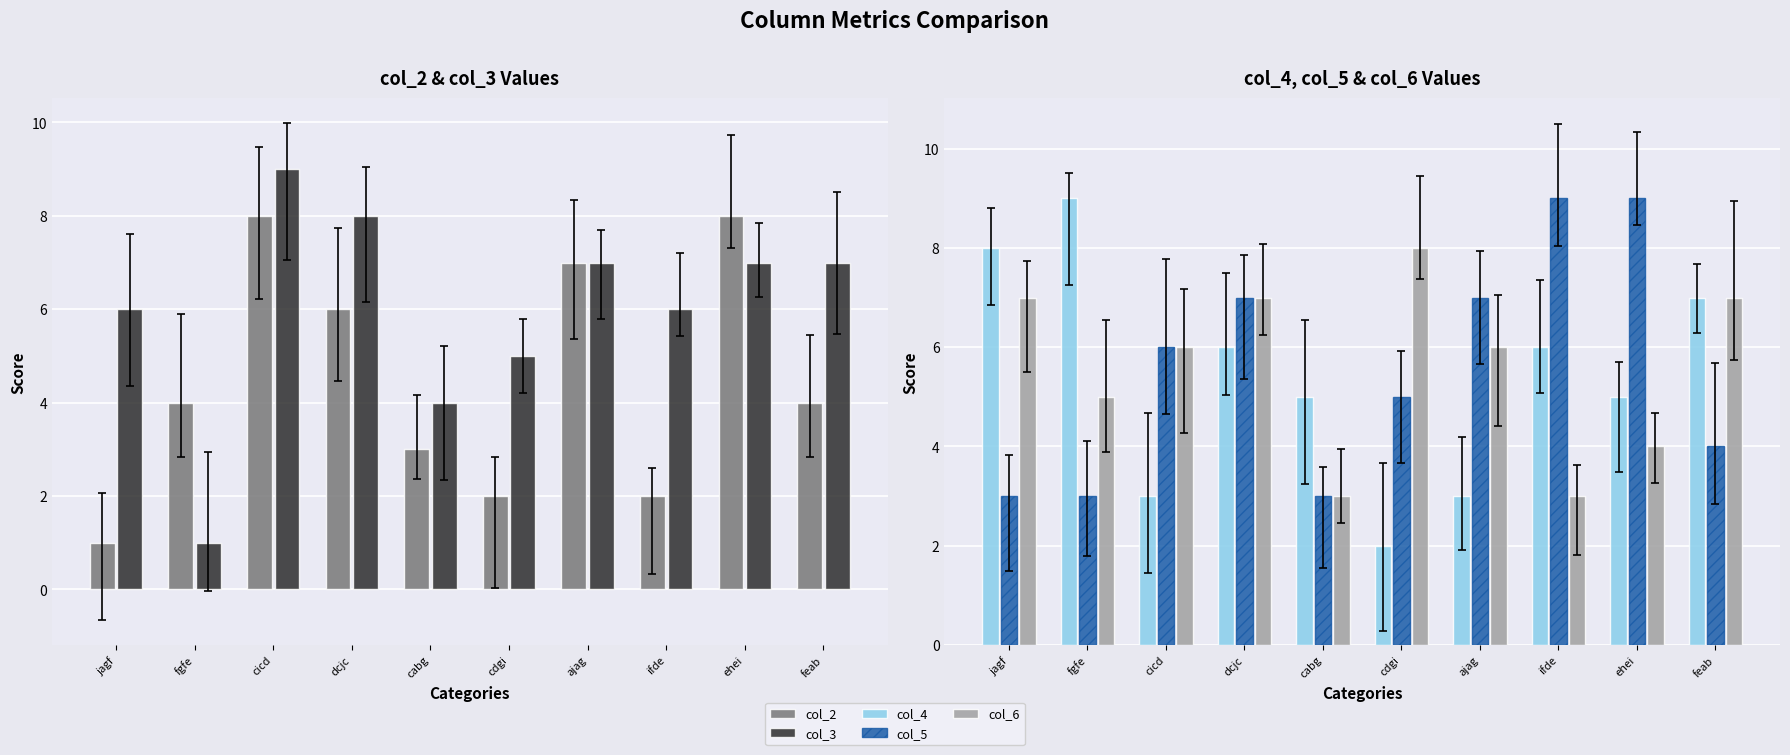

Reading left to right, extract all data points from this chart.

col_2: 1	4	8	6	3	2	7	2	8	4
col_3: 6	1	9	8	4	5	7	6	7	7
col_4: 8	9	3	6	5	2	3	6	5	7
col_5: 3	3	6	7	3	5	7	9	9	4
col_6: 7	5	6	7	3	8	6	3	4	7